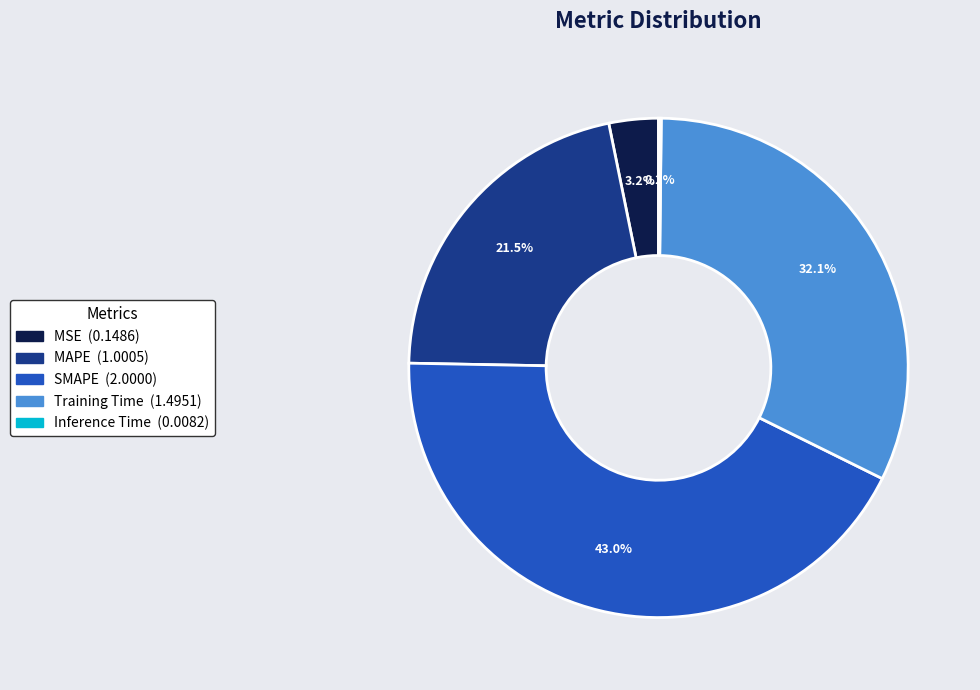

Is there any slice that represents more than half of the pie?

No